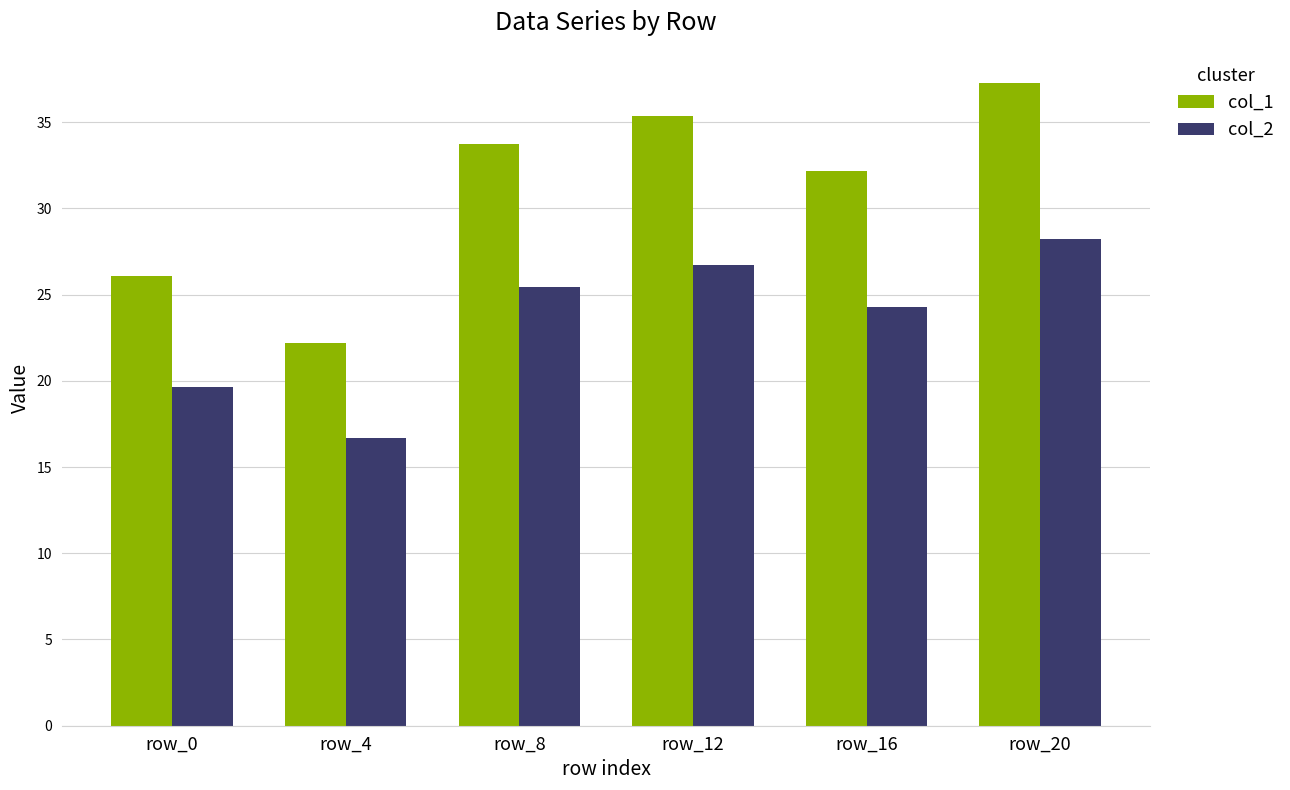

Are the bars grouped side by side (vs. stacked)?

Yes